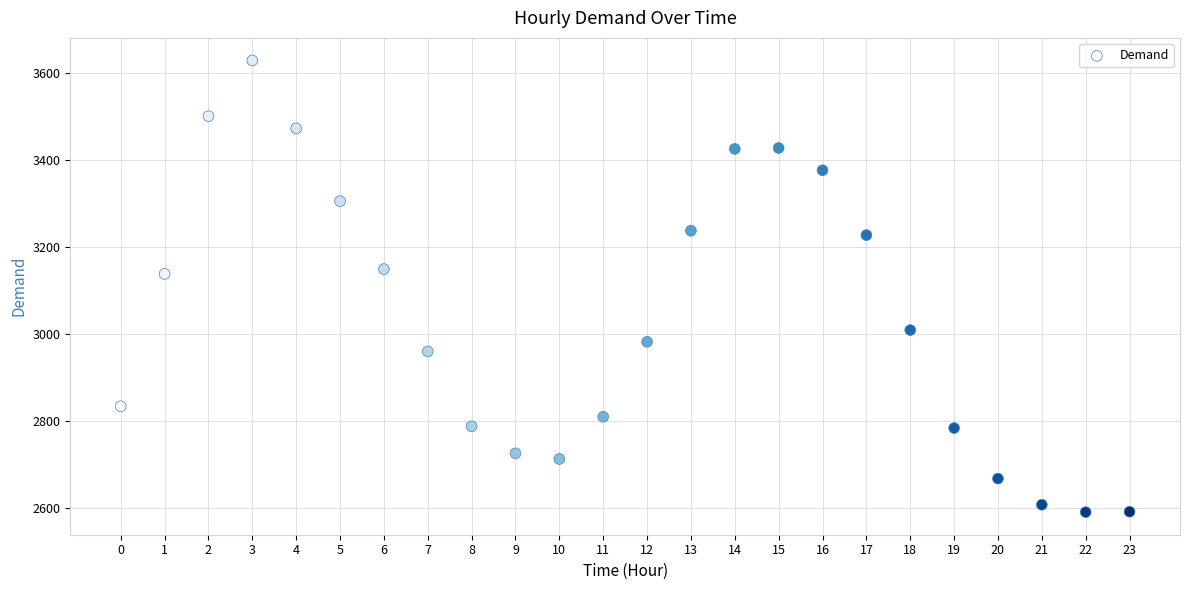

What is the range of Y values (max minus min)?

1037